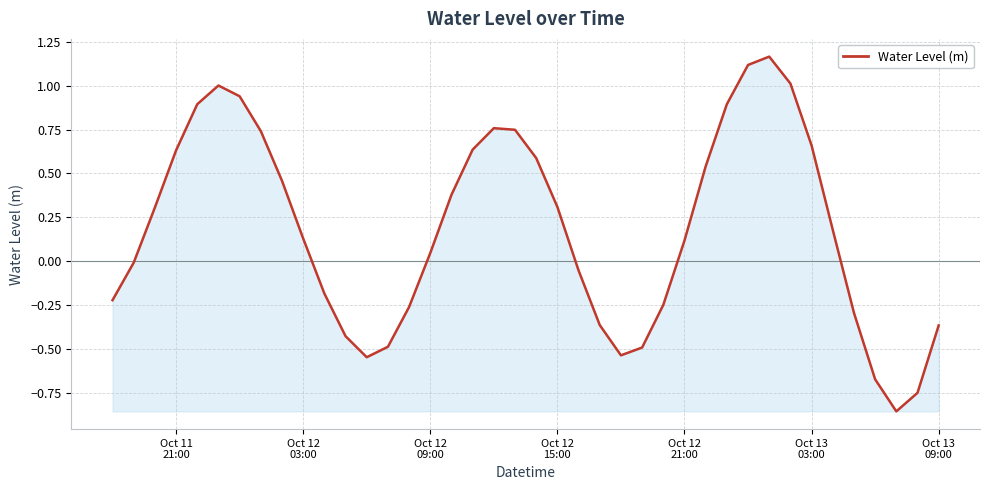

How many series are shown in this chart?

1